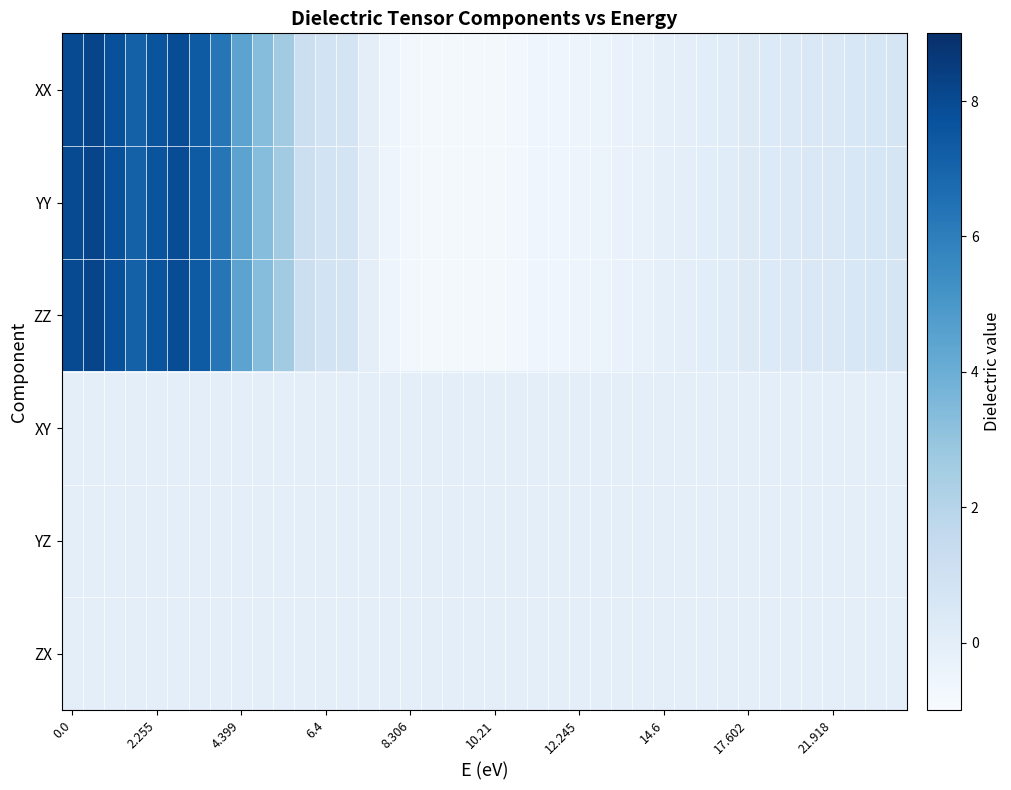

Count the number of categories in the chart.

40